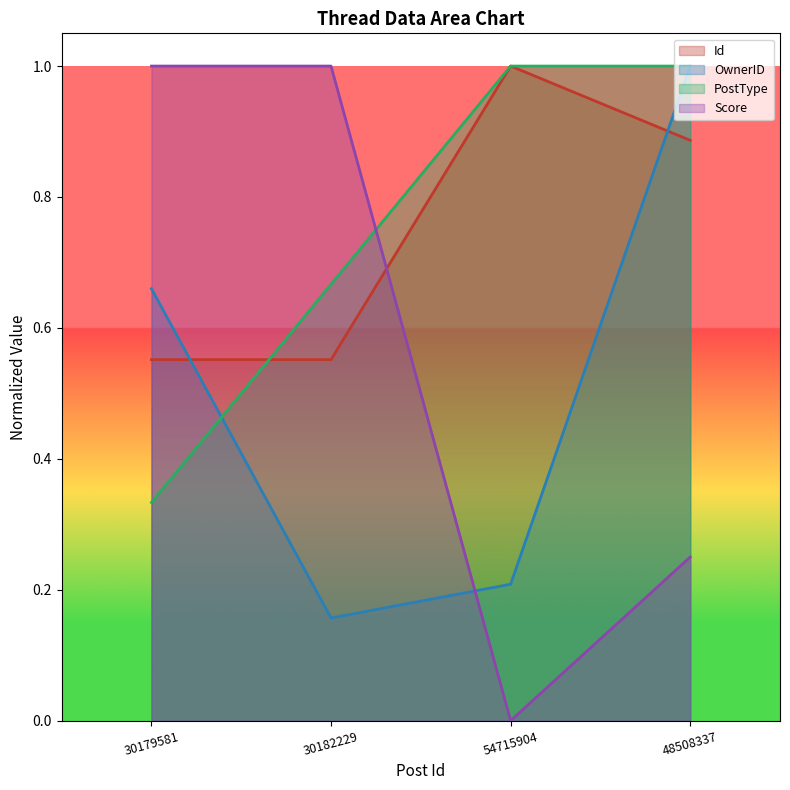

How many lines are shown in the chart?

4